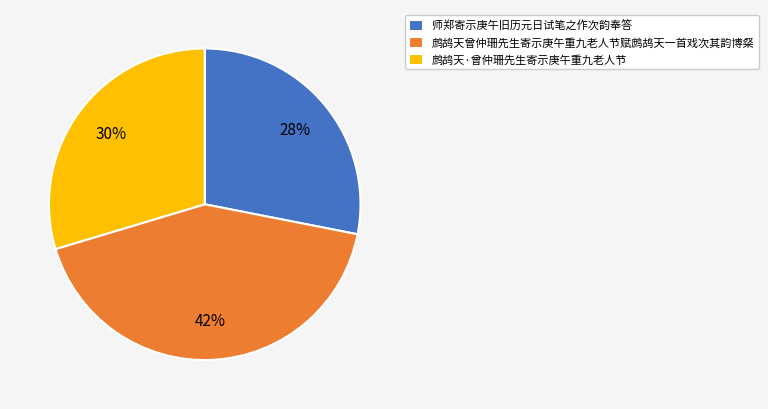

Is 鹧鸪天·曾仲珊先生寄示庚午重九老人节 the majority of the pie?

No